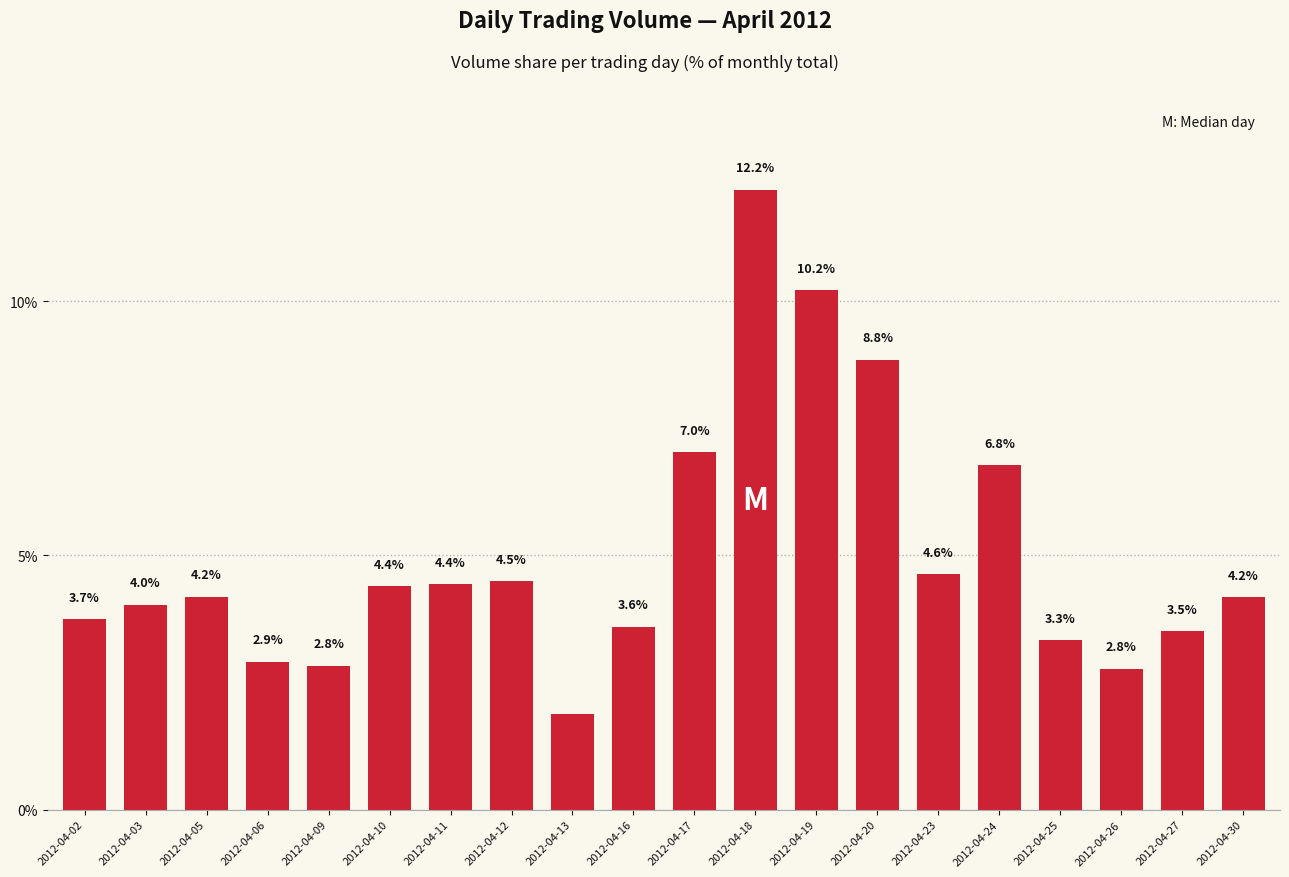

Which category has the lowest value across all series?

2012-04-13